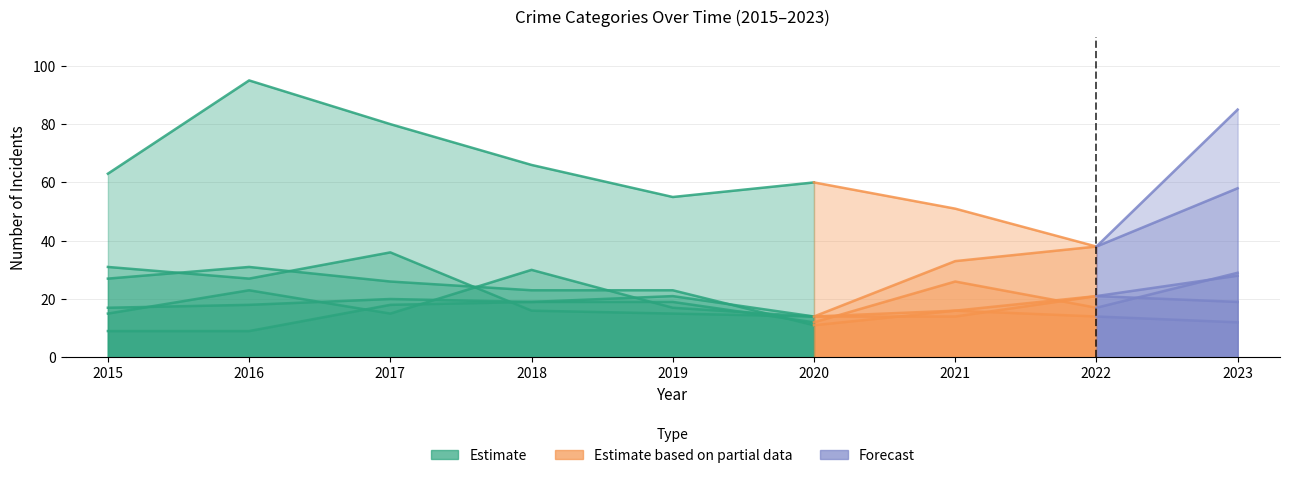

Between 2019 and 2016, which is larger?

2016